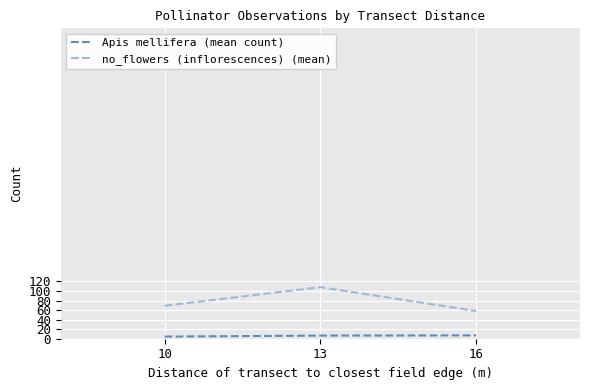

What is the highest value of the Apis mellifera (mean count) series?

7.0